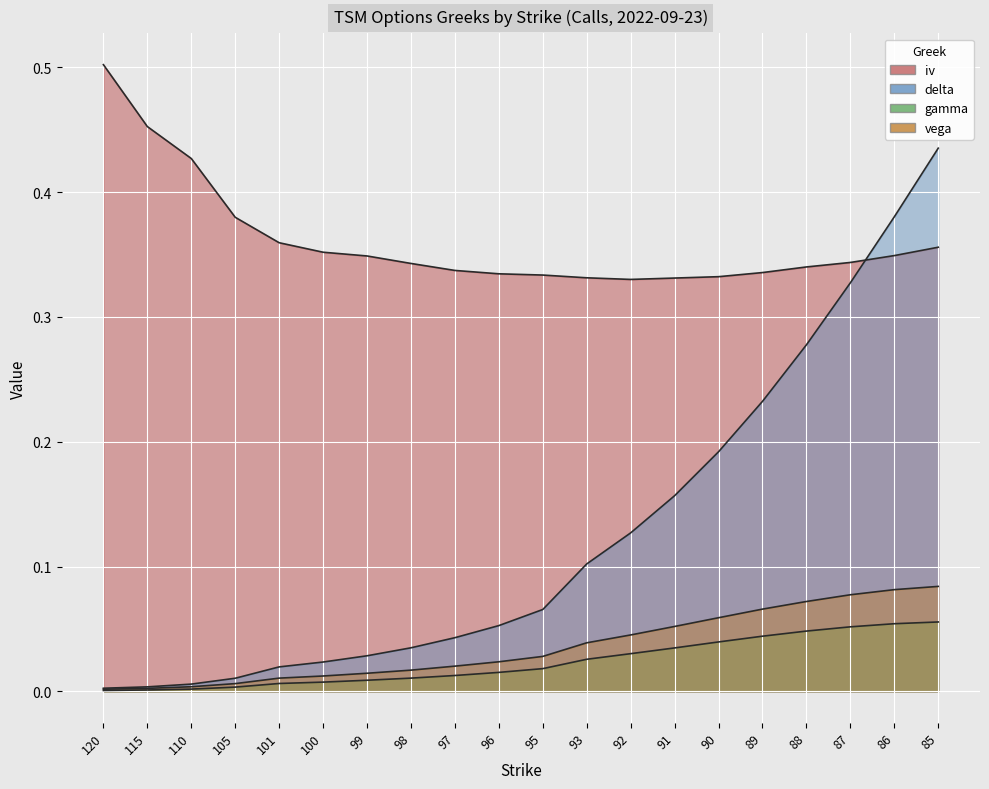

What is the difference between the maximum and minimum values in the gamma series?

0.1